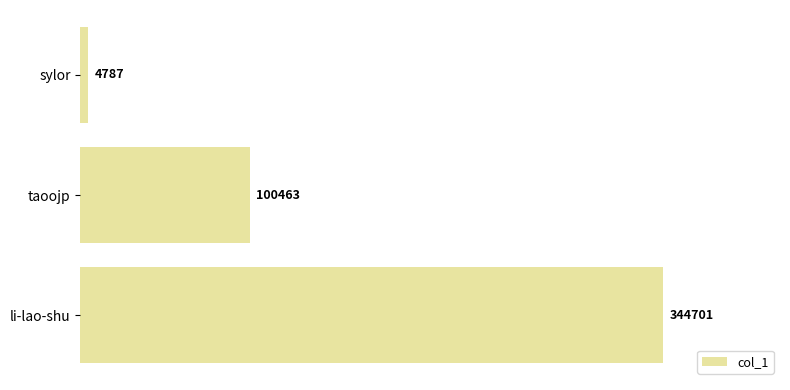

Between sylor and taoojp, which is larger?

taoojp